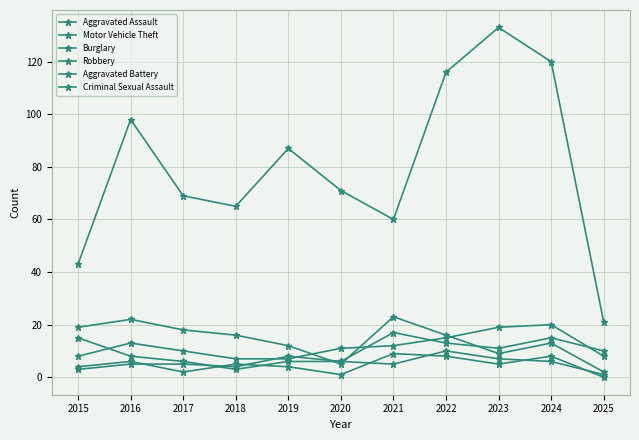

What is the value of the Criminal Sexual Assault point at the 3rd from the left?

2